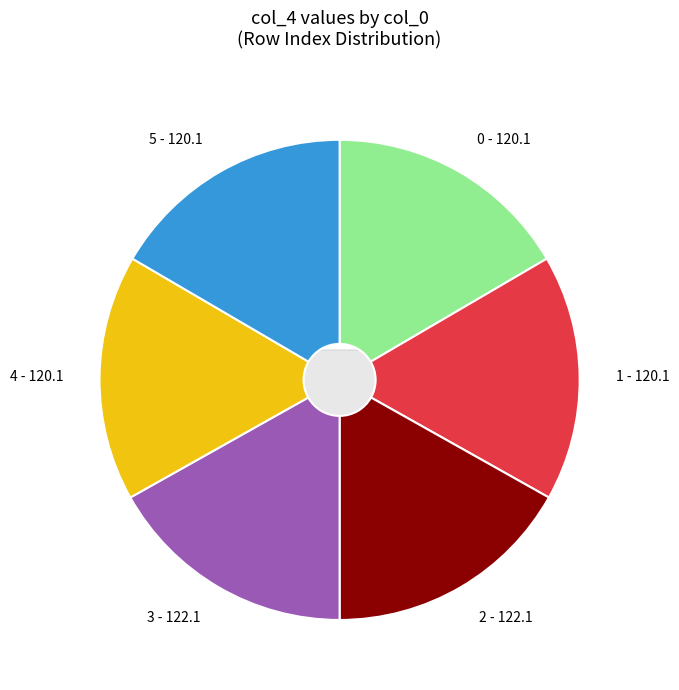

What is the change in value from 0 to 2?

+2.0